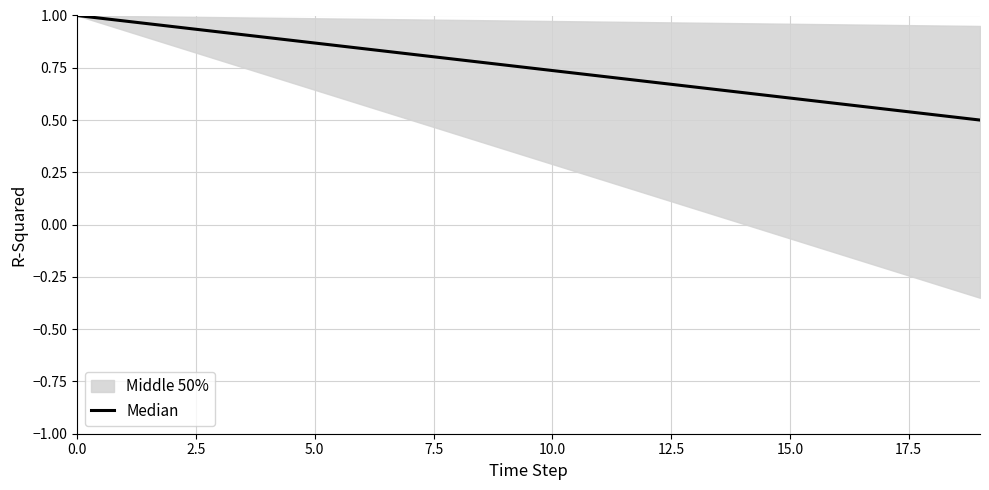

Where is the data nearest to the value 0?

19